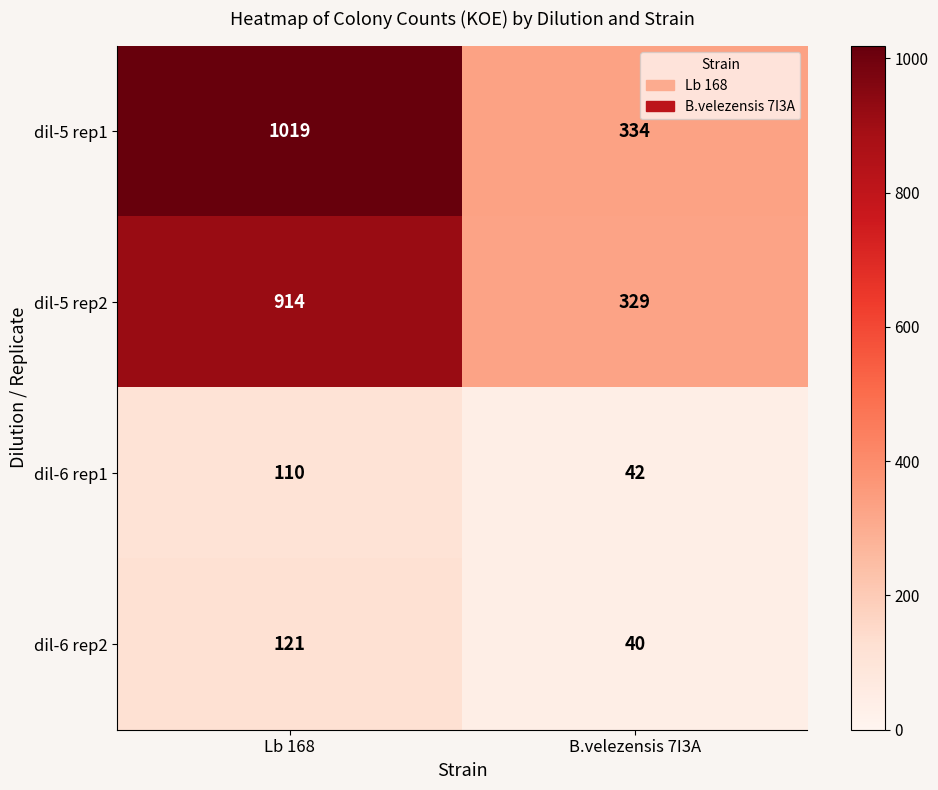

The value of dil-6 rep1 at B.velezensis 7I3A is 26. True or false?

False